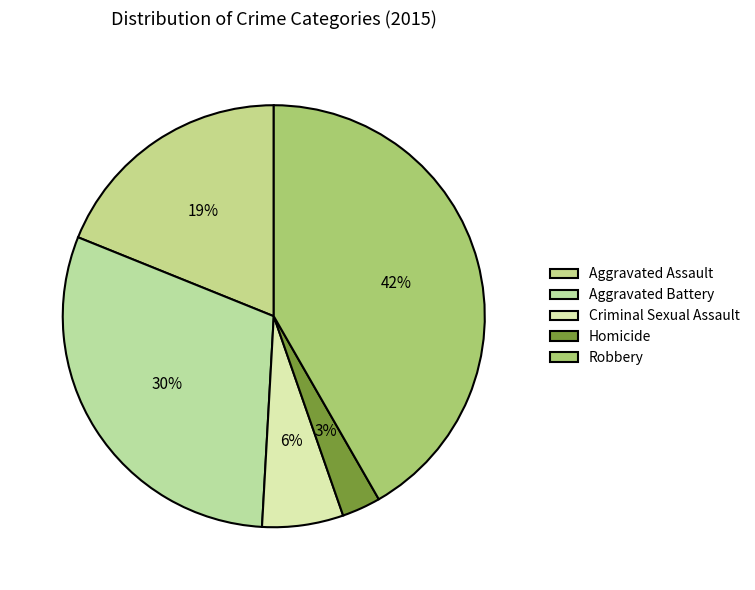

True or false: Aggravated Battery accounts for 24% of the total.

False